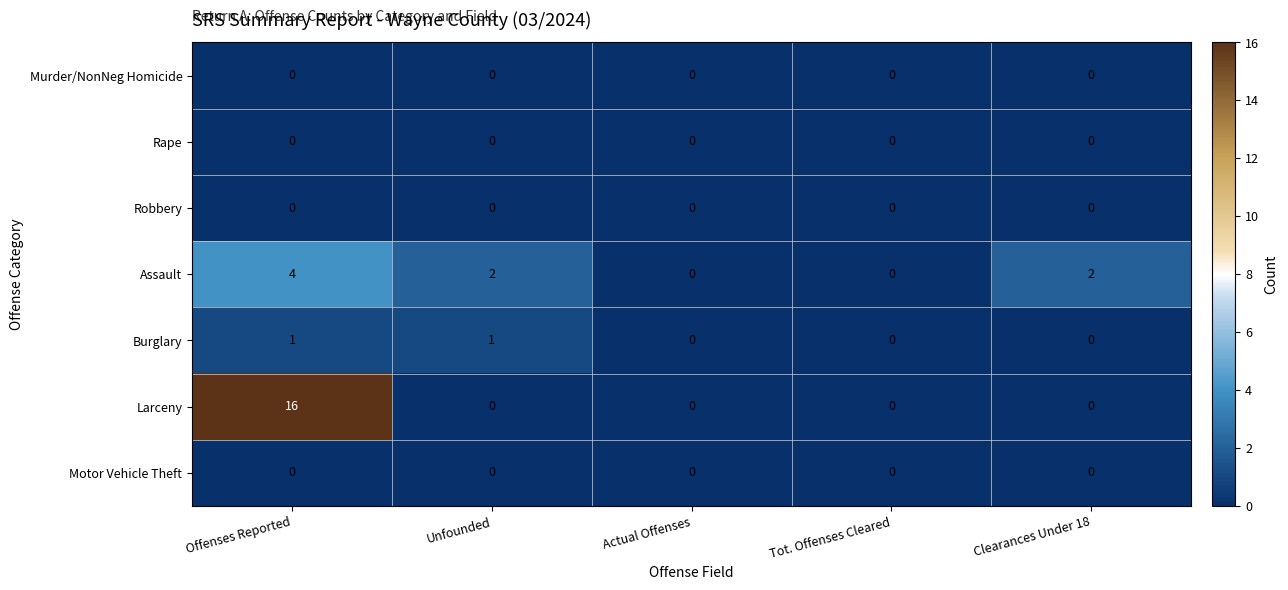

At which category is the sum across all series the highest?

Offenses Reported